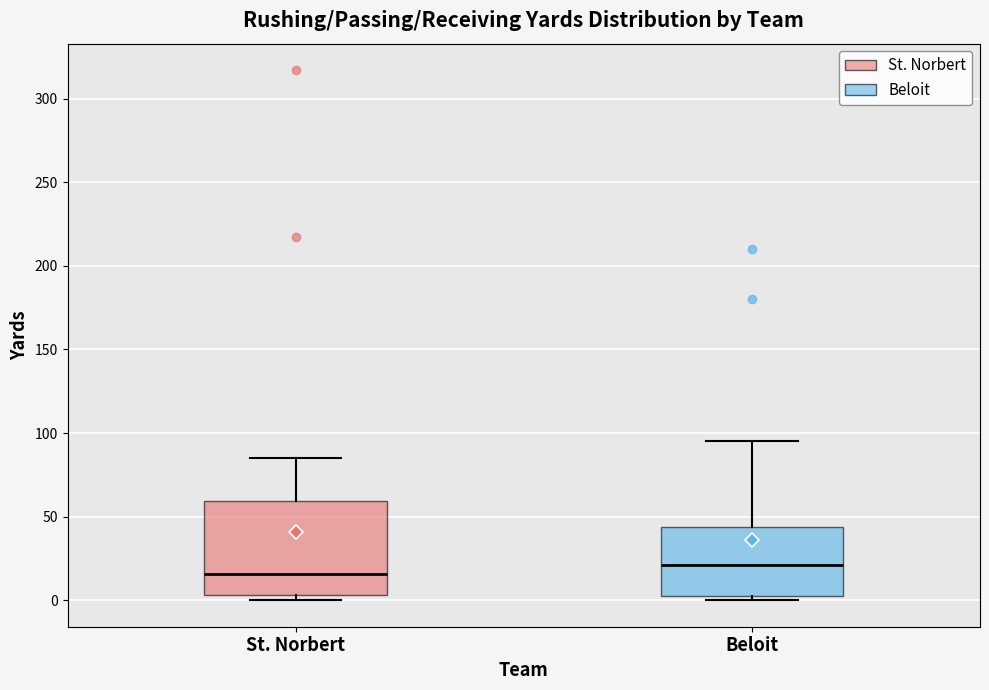

Where does the upper whisker of the box for Beloit end on the y-axis? The values are not printed on the chart, so give them approximately, as read against the axis.

95